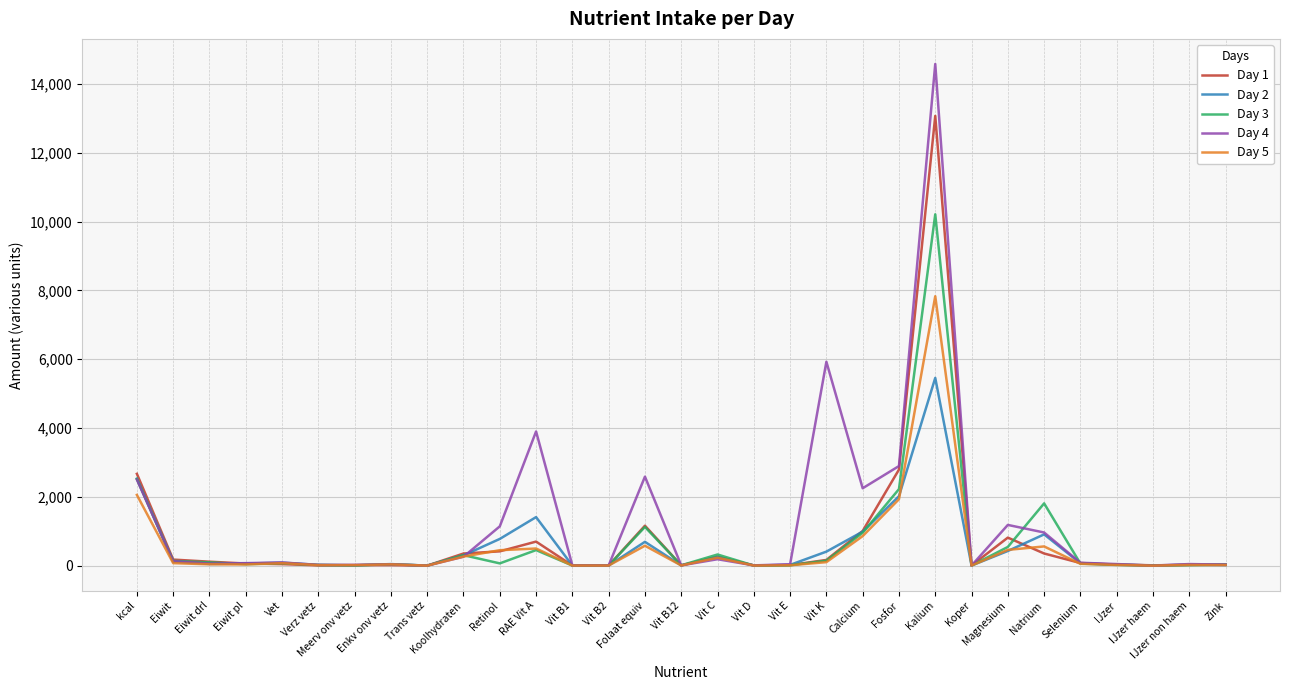

At which category does the chart reach its peak across all series?

Kalium